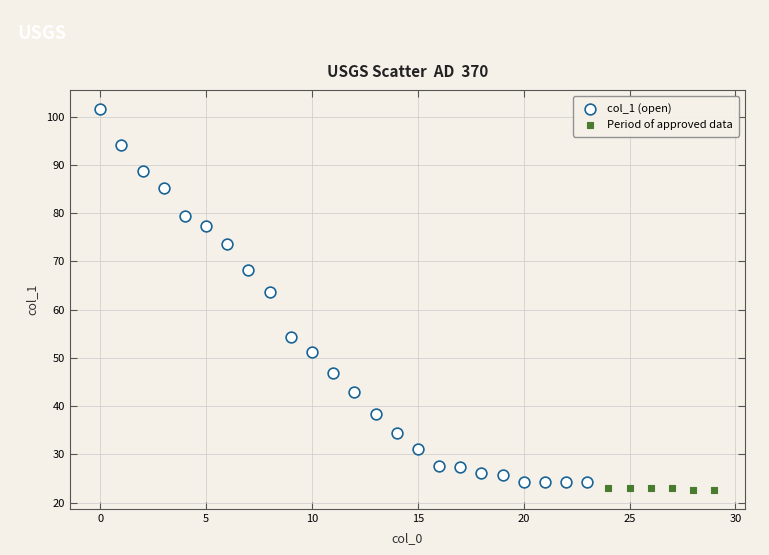

Which series reaches the maximum Y coordinate?

col_1 (open)